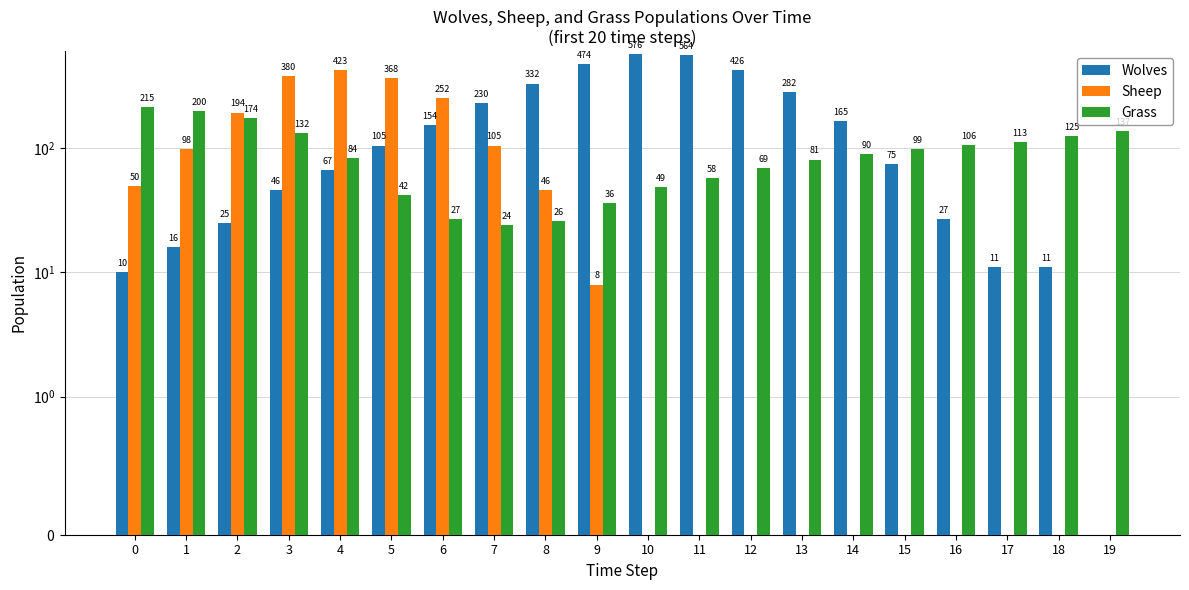

Rank the series at 11 from lowest to highest value.

Sheep, Grass, Wolves